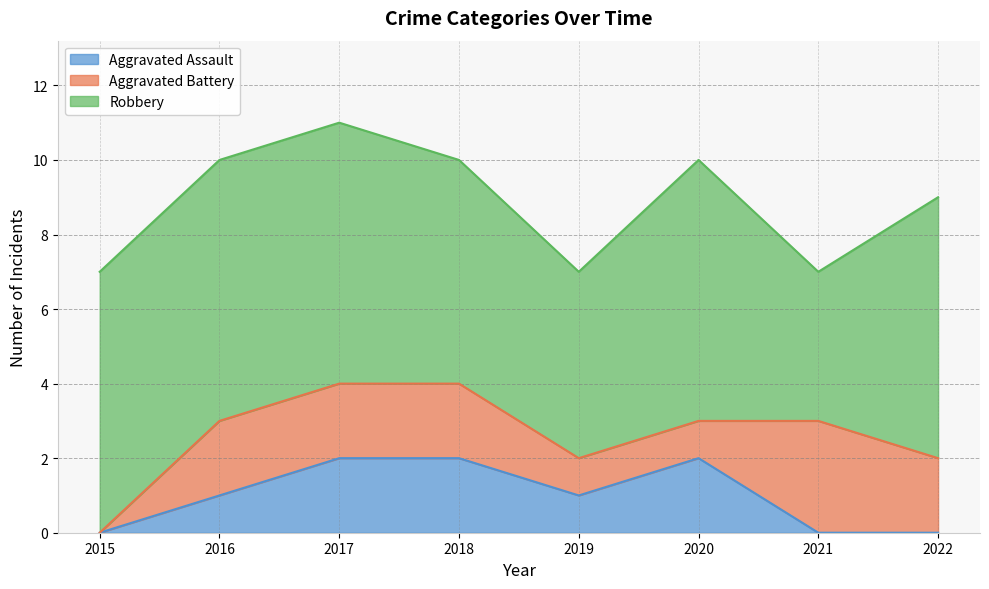

Reading left to right, extract all data points from this chart.

Aggravated Assault: 0	1	2	2	1	2	0	0
Aggravated Battery: 0	2	2	2	1	1	3	2
Robbery: 7	7	7	6	5	7	4	7